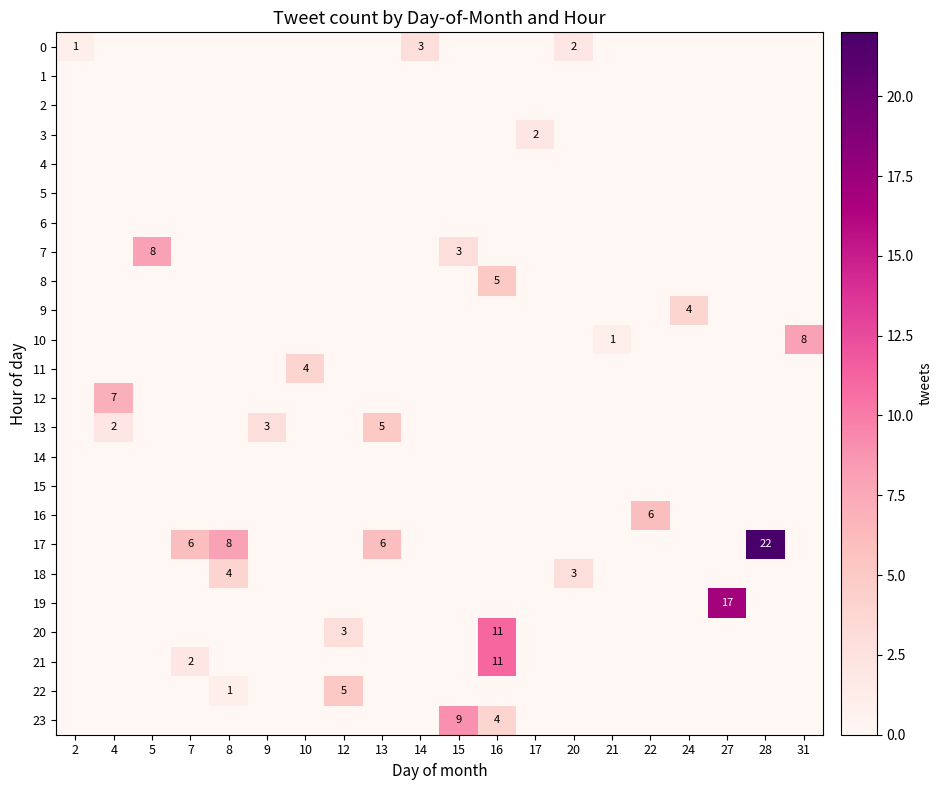

At how many categories does at least one series exceed 17?

1